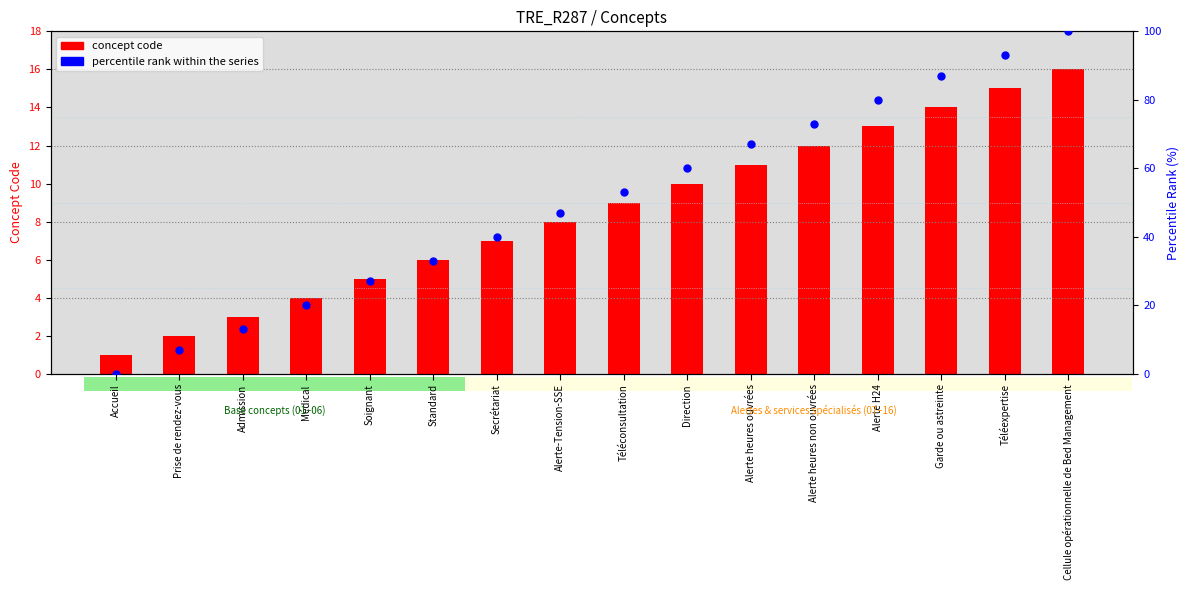

Which series has the largest total across all categories?

percentile rank within the series